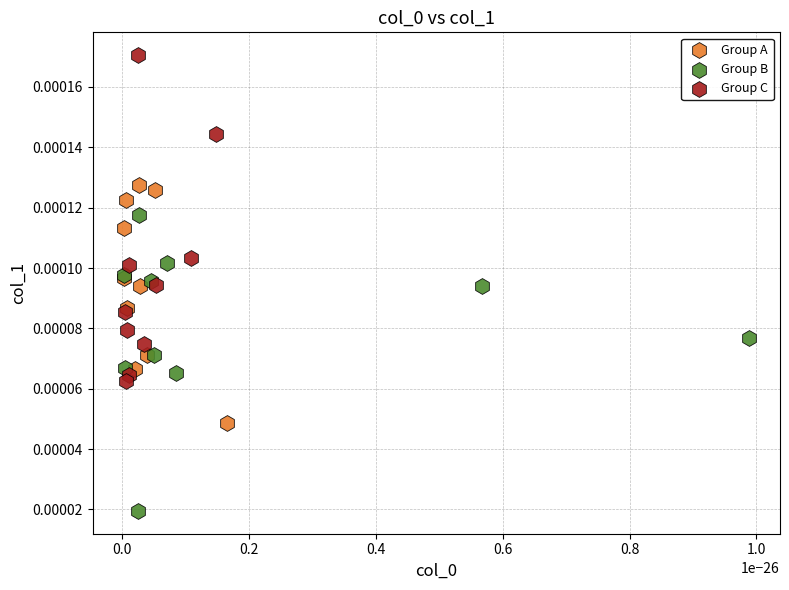

Which series reaches the maximum Y coordinate?

Group C